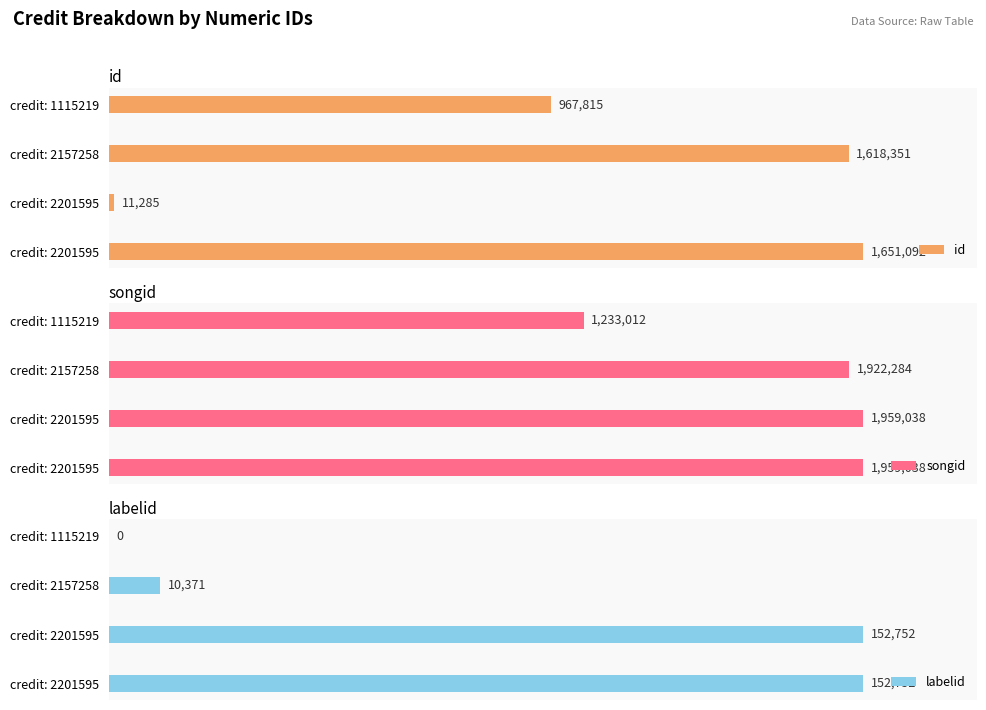

True or false: songid has a value of 41.8 at credit: 1115219.

False